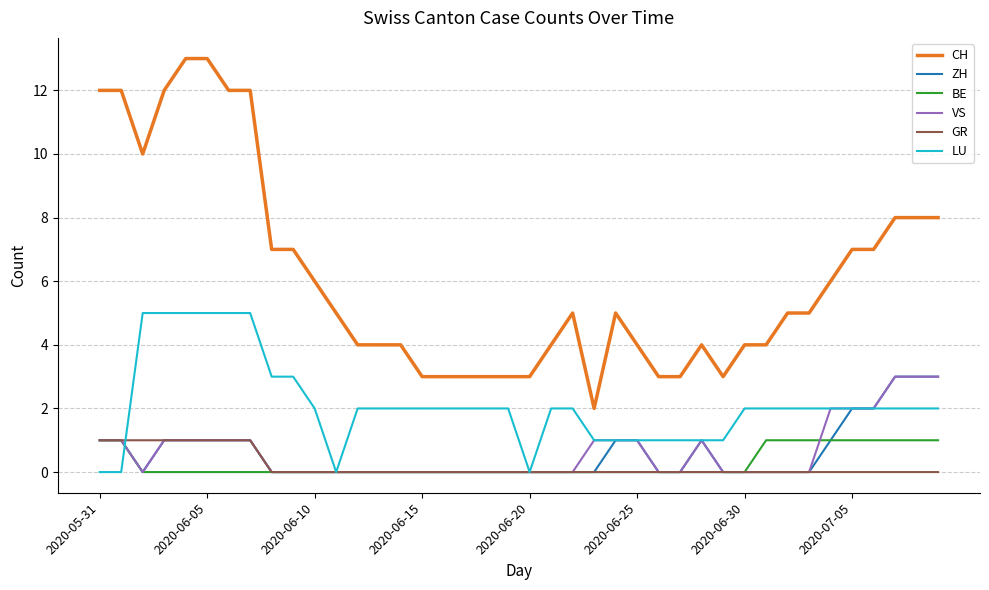

Which series has the largest total across all categories?

CH